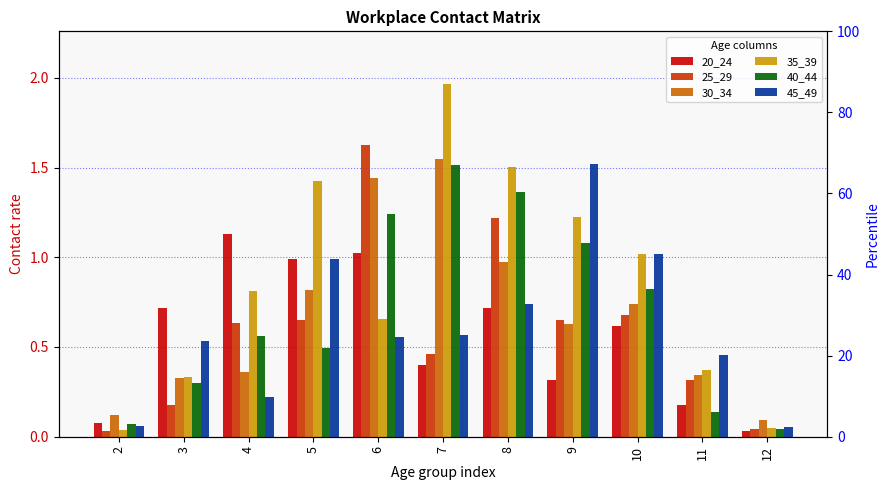

What is the value of the 30_34 bar at the 9th from the left?

0.7